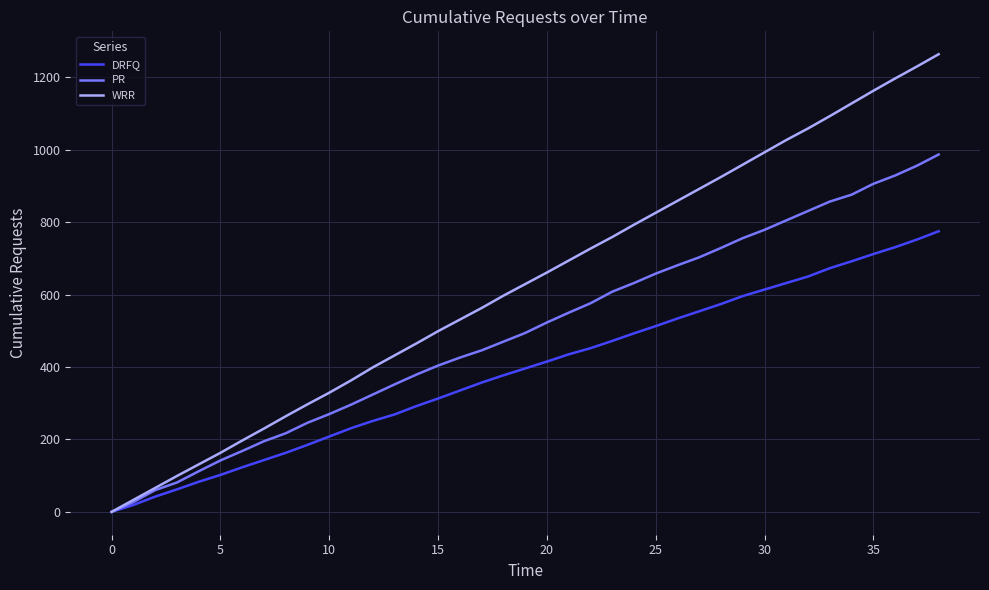

What is the greatest value displayed?

1264